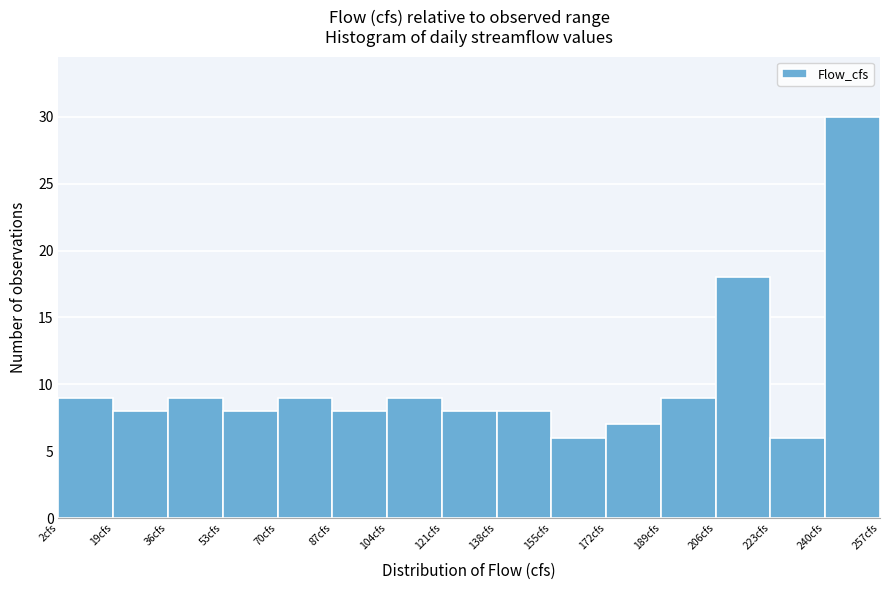

Reading left to right, transcribe this chart: for each bar, give the range it covers on the x-axis and its height. Neither the bar edges nor the heights are printed on the chart, so give them approximately, as read against the axes.

2 to 19: 9
19 to 36: 8
36 to 53: 9
53 to 70: 8
70 to 87: 9
87 to 104: 8
104 to 121: 9
121 to 138: 8
138 to 155: 8
155 to 172: 6
172 to 189: 7
189 to 206: 9
206 to 223: 18
223 to 240: 6
240 to 257: 30